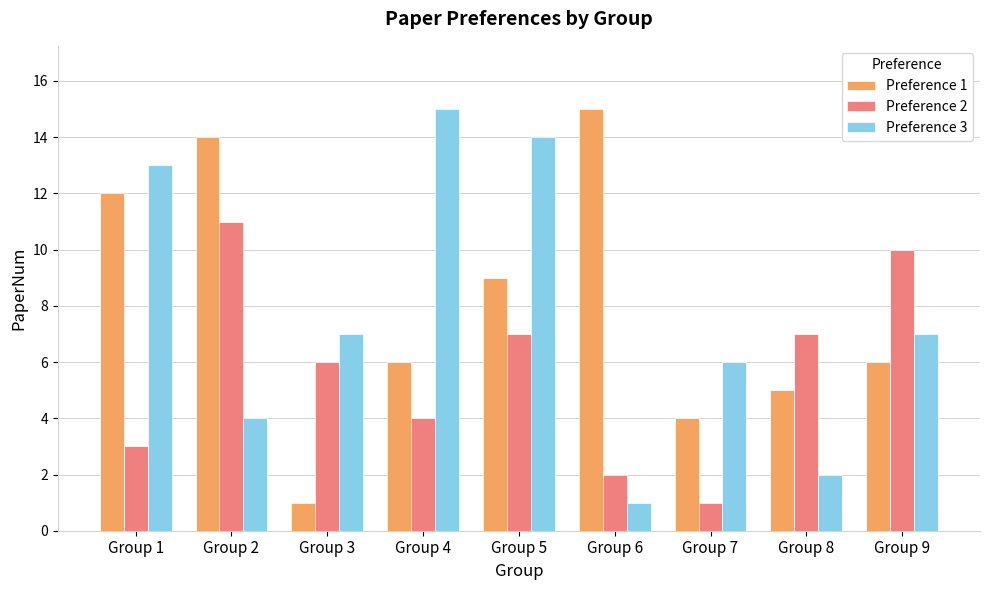

The Preference 3 series shows 18 at Group 1. True or false?

False